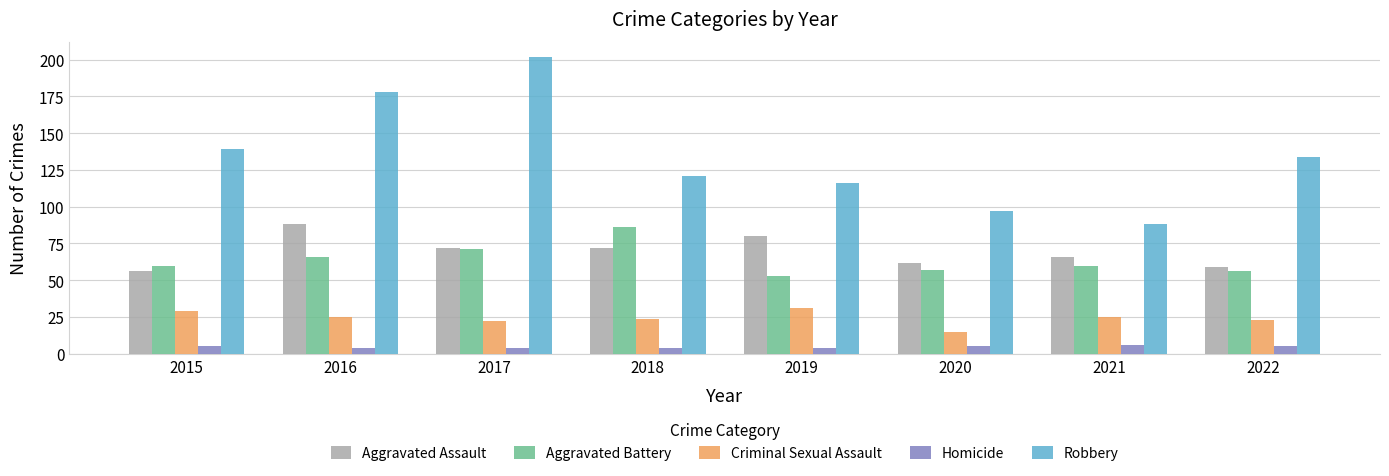

How many groups of bars are there?

8